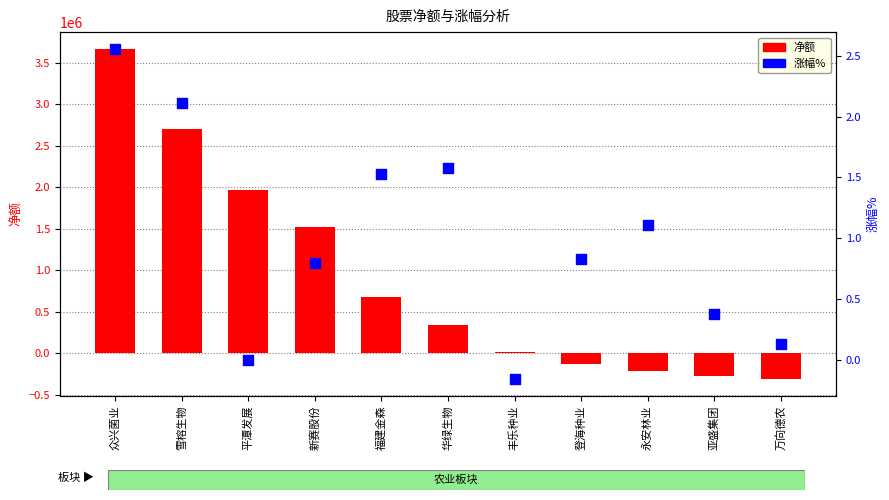

At how many categories does at least one series exceed 396019?

5